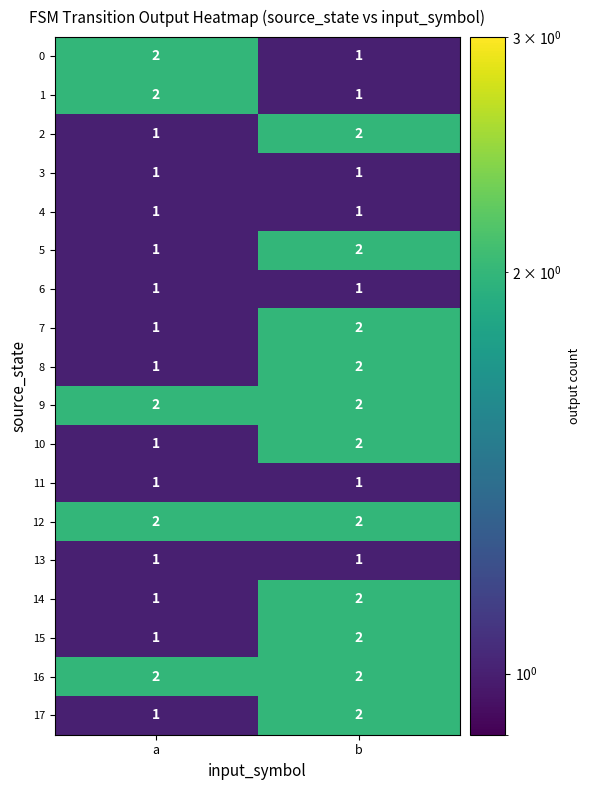

Is the value of 16 at a greater than the value of 4 at a?

Yes